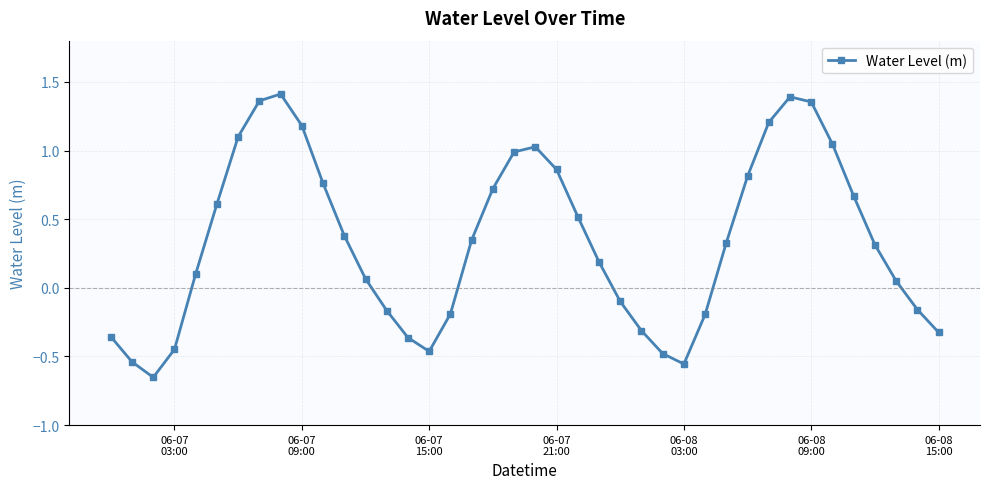

How many interior local peaks (higher than both neighbors) does the data have?

3